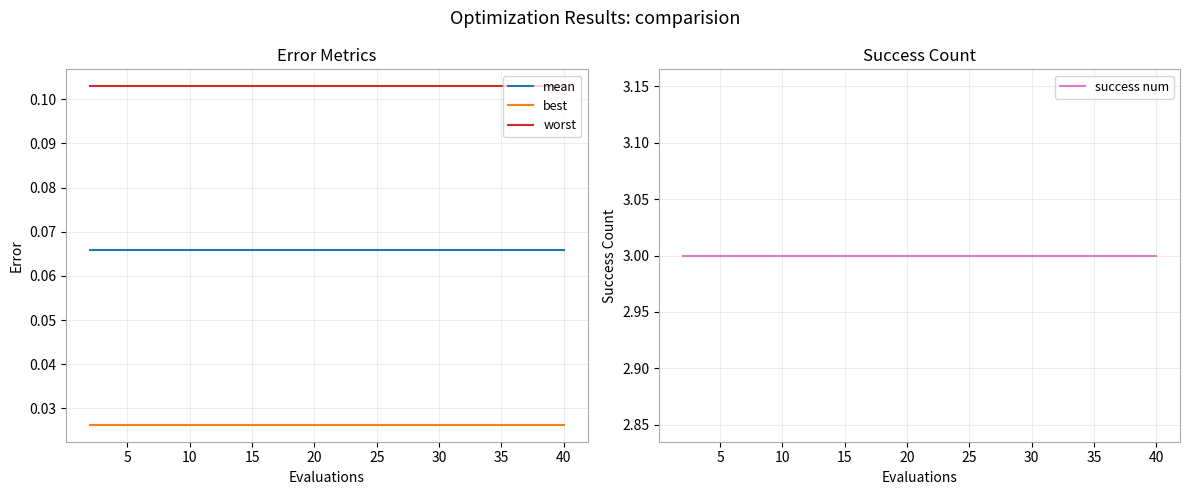

Does the chart display data point markers on the line(s)?

No